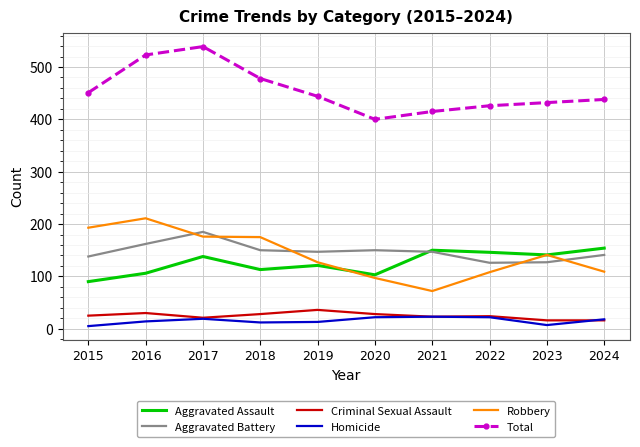

The Robbery series shows 311 at 2015. True or false?

False